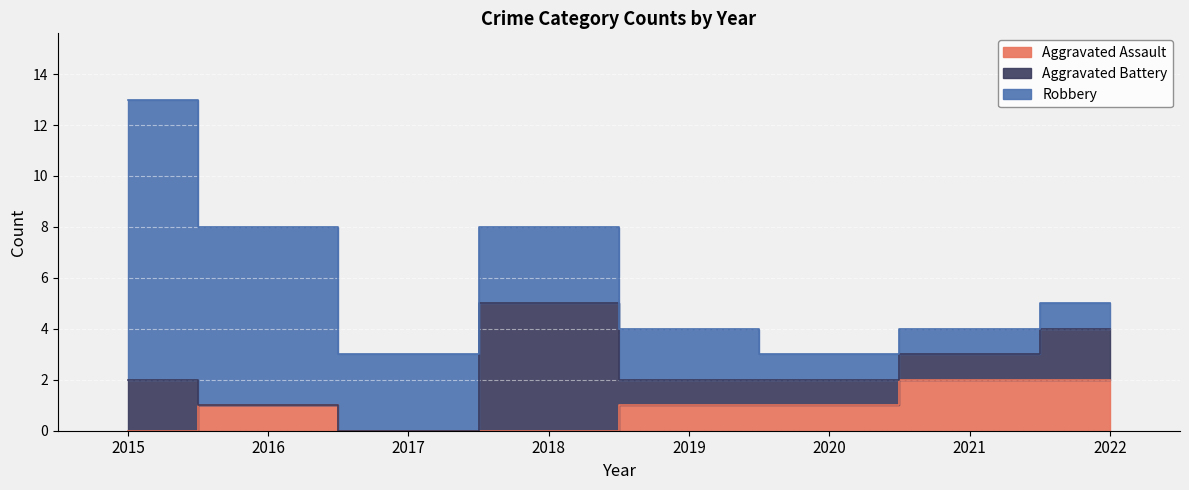

At which label does Robbery reach its minimum?

2020